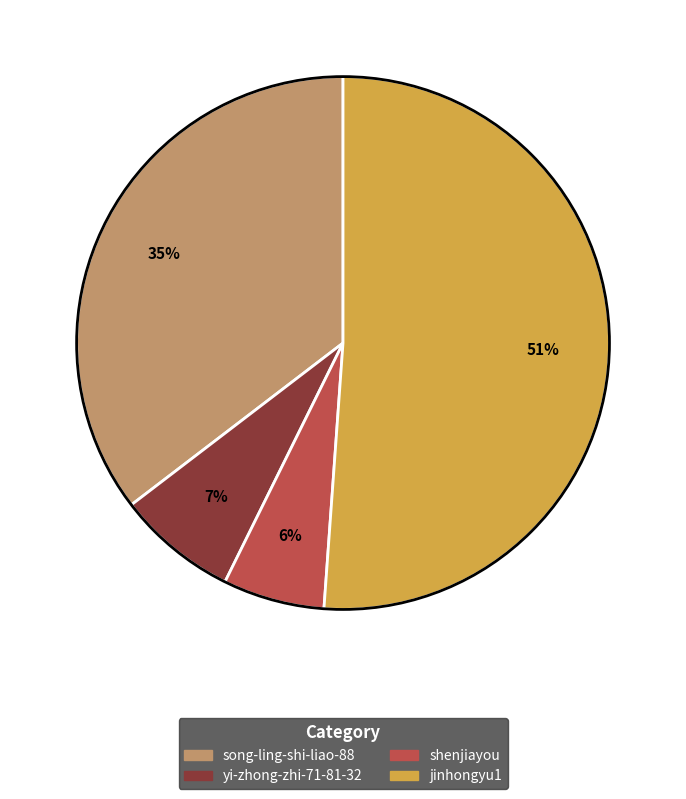

To the nearest percent, what portion does yi-zhong-zhi-71-81-32 represent?

7%